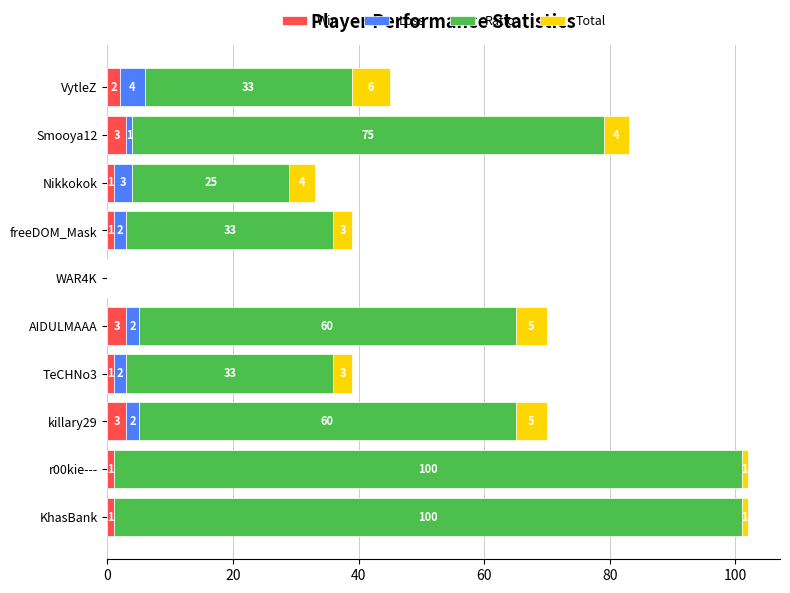

The value of Win at Nikkokok is 1. True or false?

True